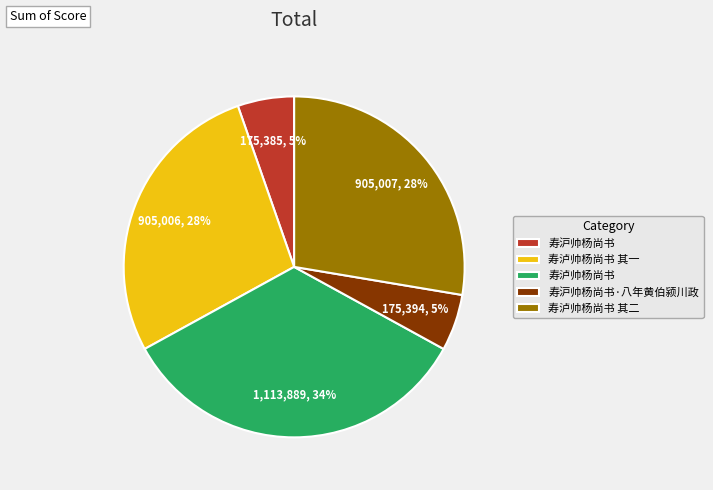

To the nearest percent, what is the difference between the largest and smallest slice percentages?

29%